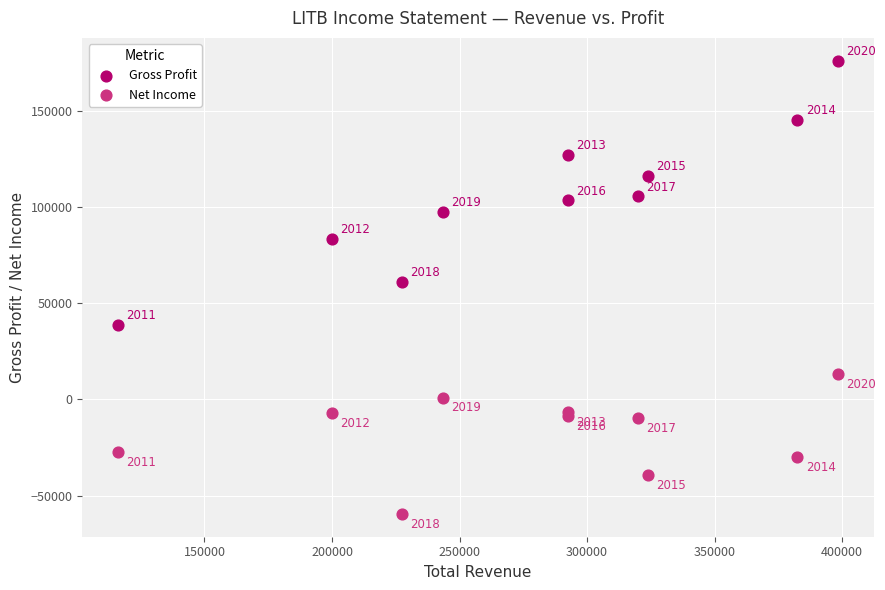

What is the X range (max minus min) for the scatter plot?

282000